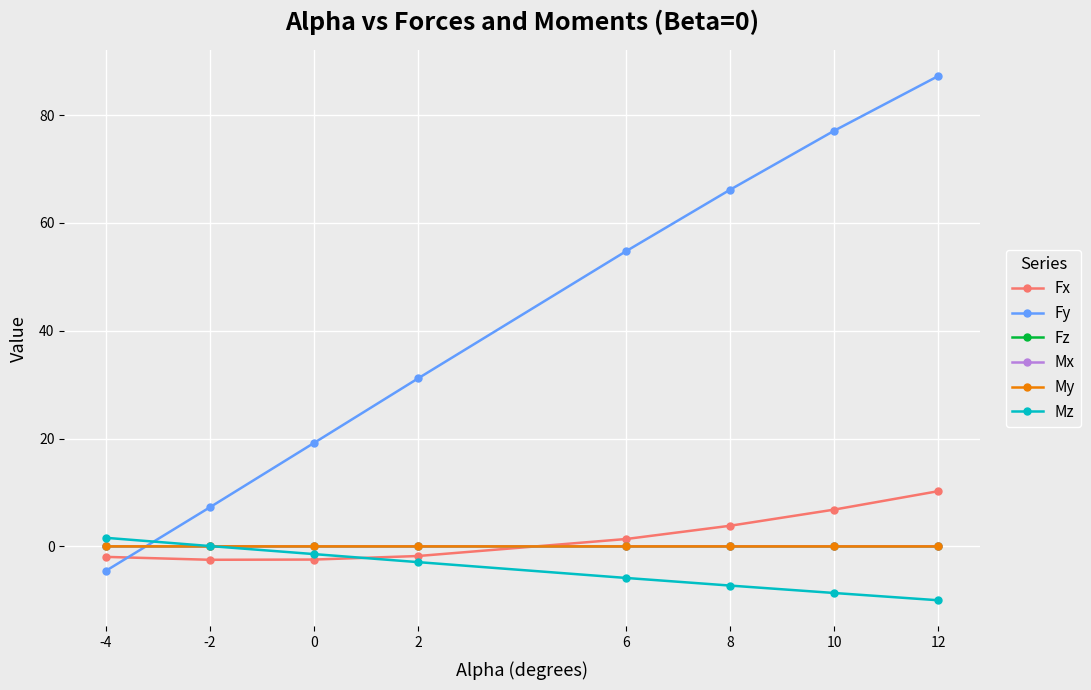

What is the difference between the second highest and minimum values in the Fy series?

81.6